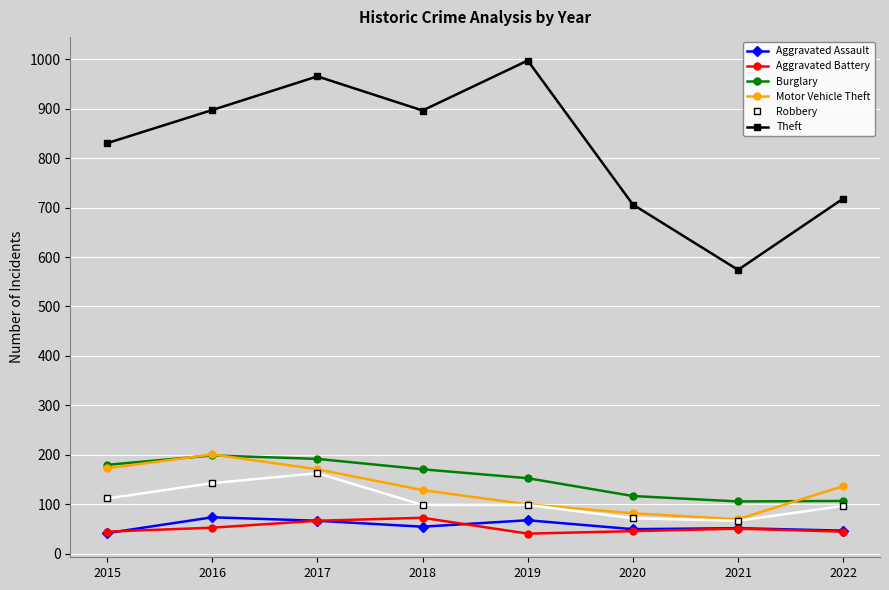

What is the spread (max minus min) of values at 2016?

844